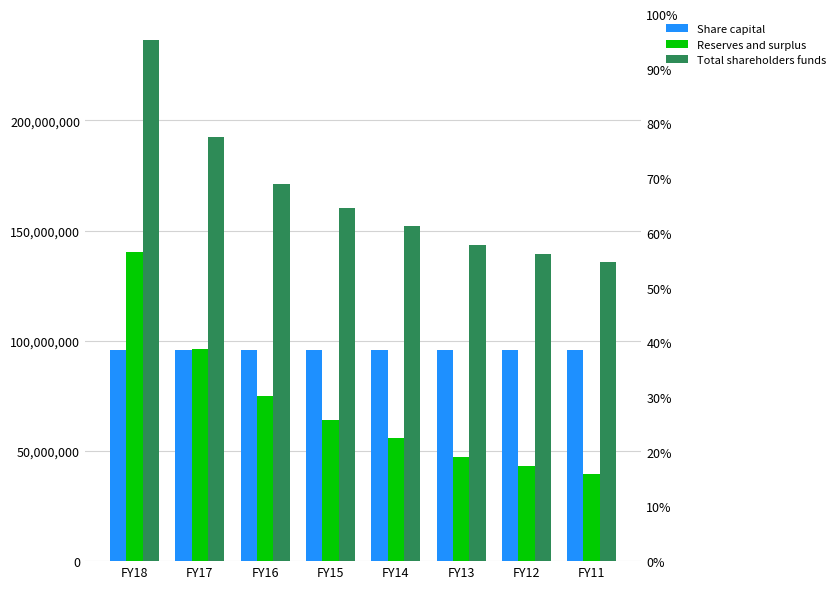

Does the chart contain any negative values?

No